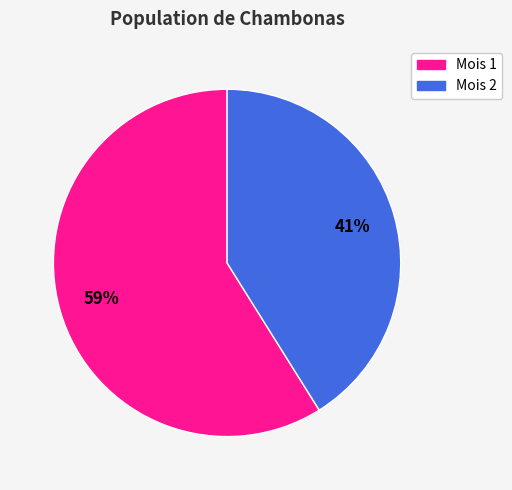

Does any single category account for the majority?

Yes